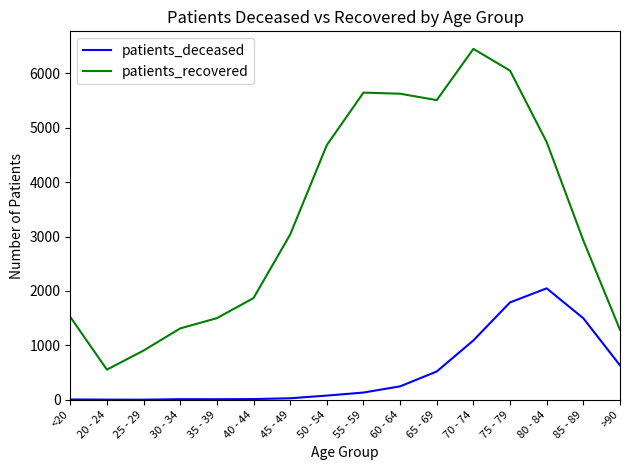

Between 20 - 24 and 80 - 84, which series saw the biggest shift?

patients_recovered